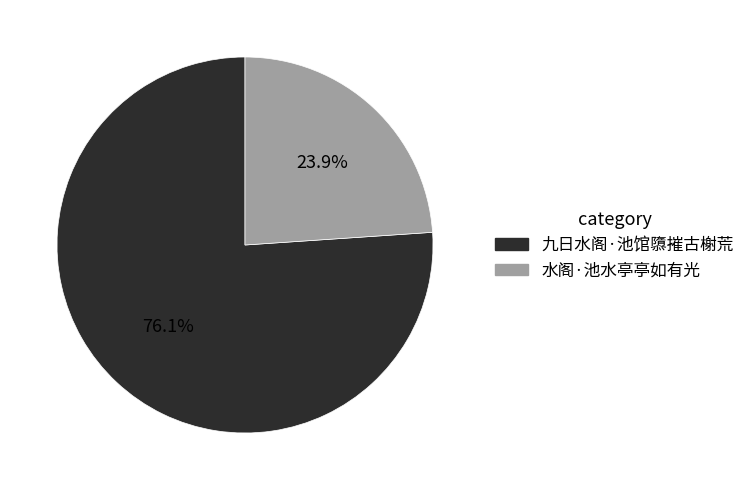

True or false: 水阁·池水亭亭如有光 accounts for 24% of the total.

True